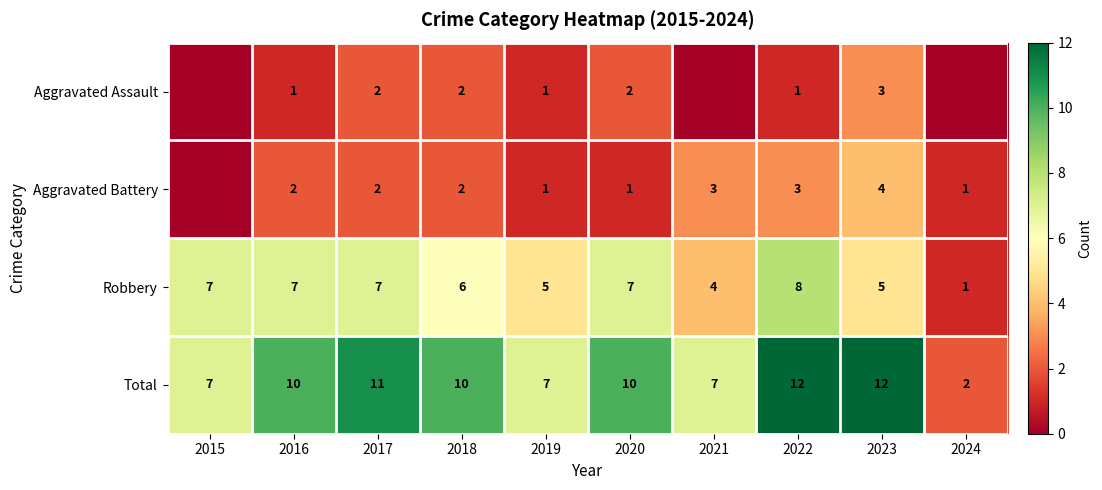

The Aggravated Assault series shows 2 at 2016. True or false?

False